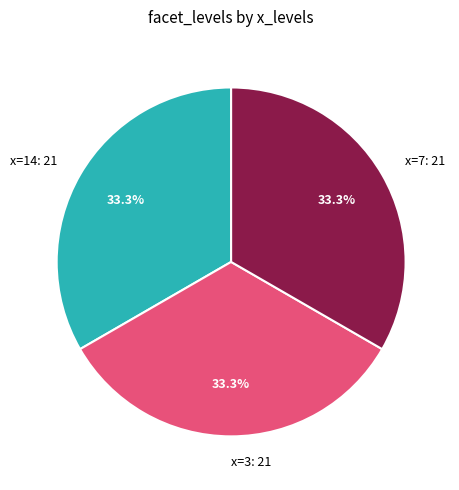

Is there a majority slice in this chart?

No